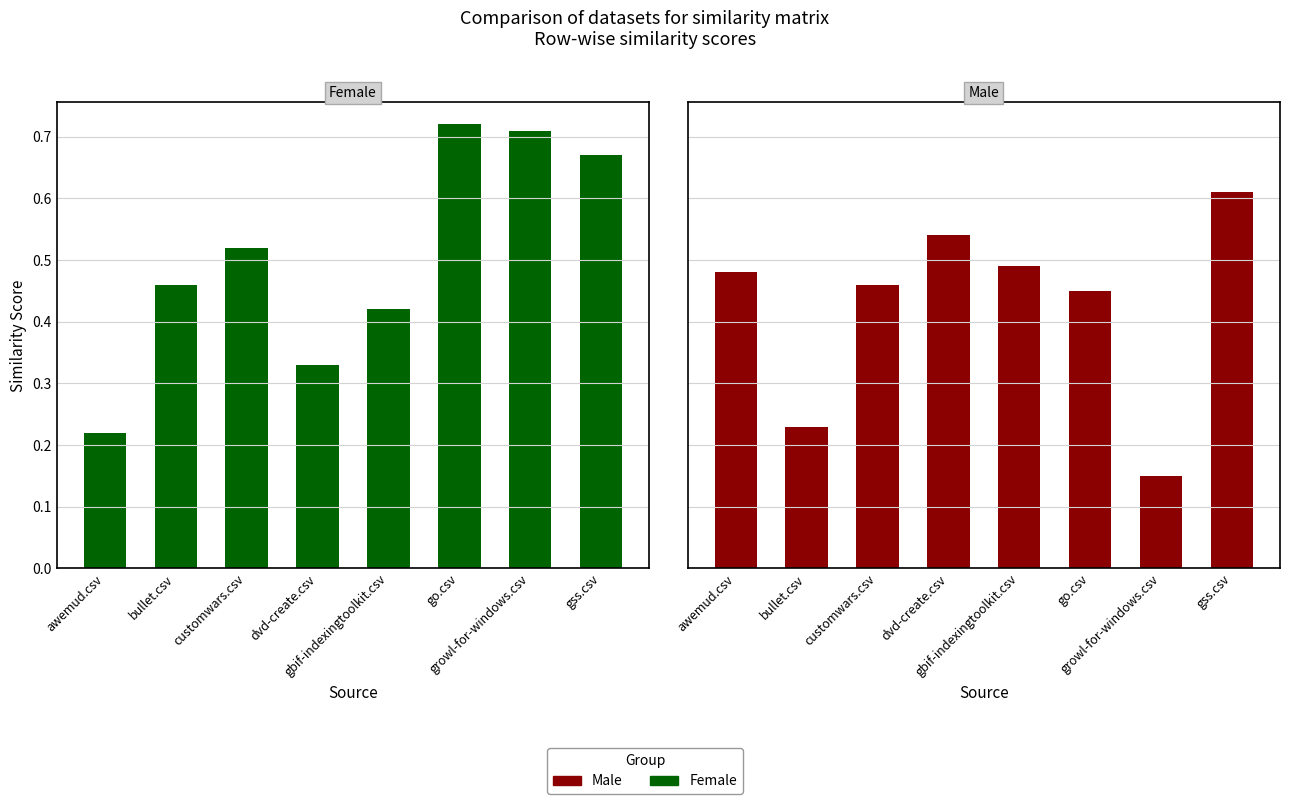

Is the value of Female at awemud.csv greater than the value of Male at go.csv?

No